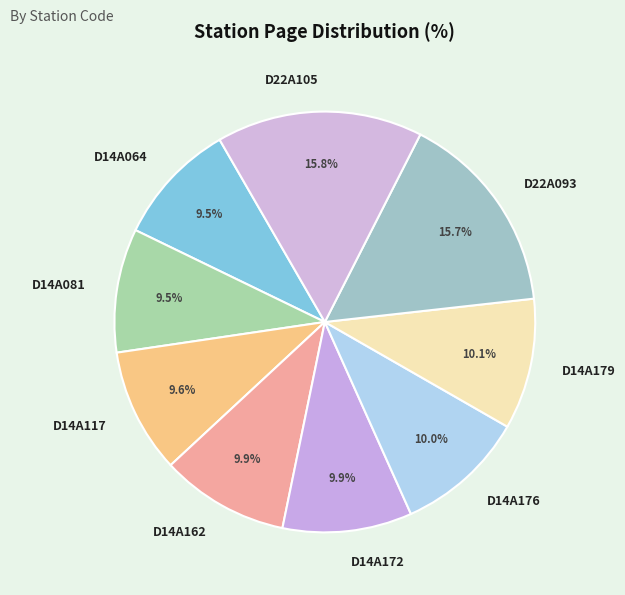

Which has a higher value, D22A093 or D14A172?

D22A093